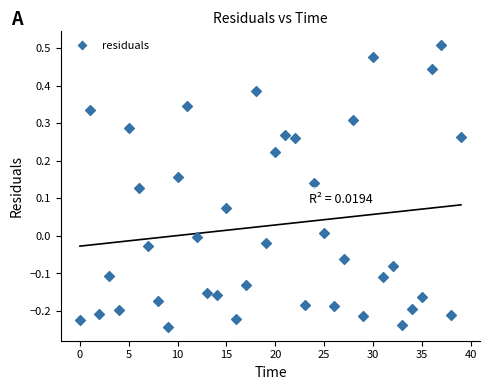

What is the range of Y values (max minus min)?

0.7